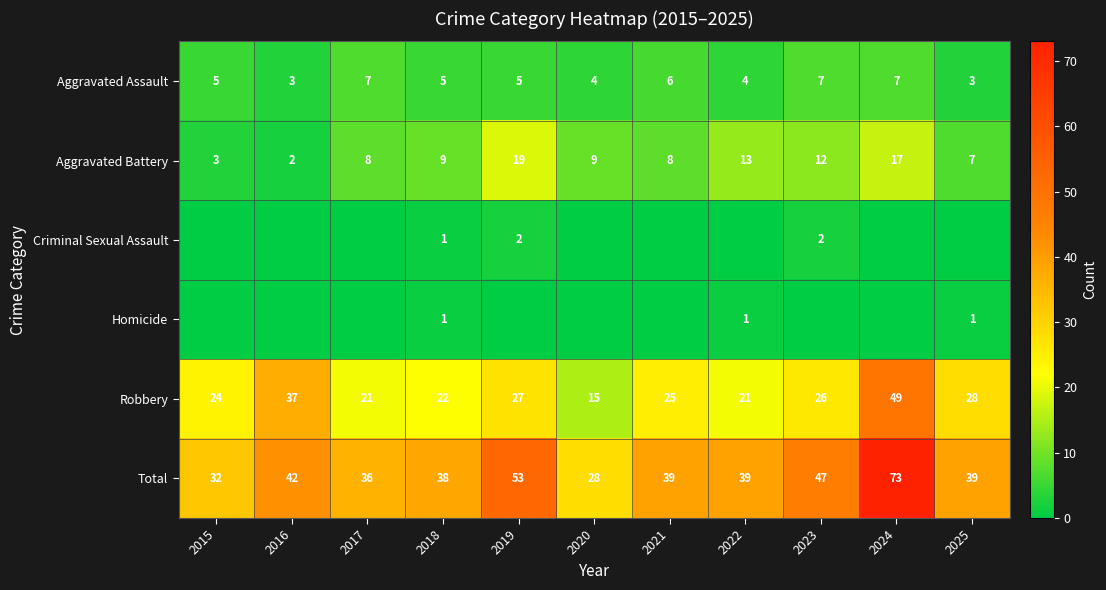

The Aggravated Assault series shows 11 at 2023. True or false?

False